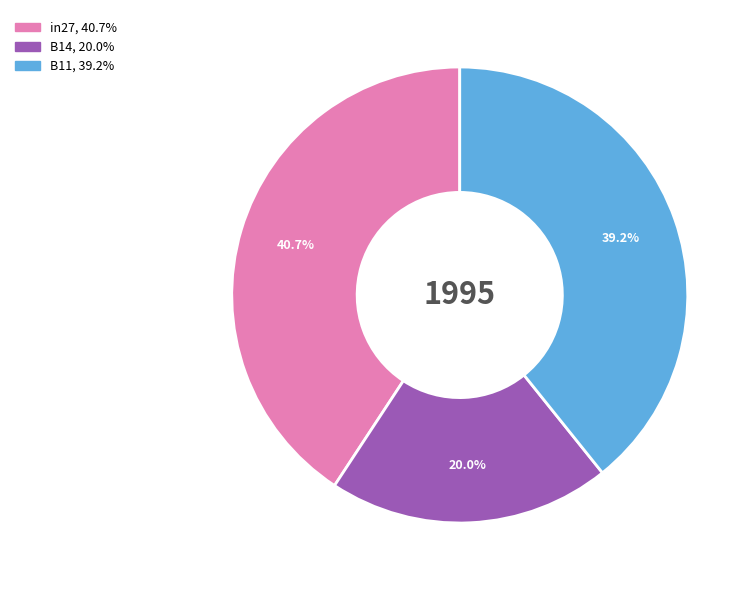

Is there any slice that represents more than half of the pie?

No